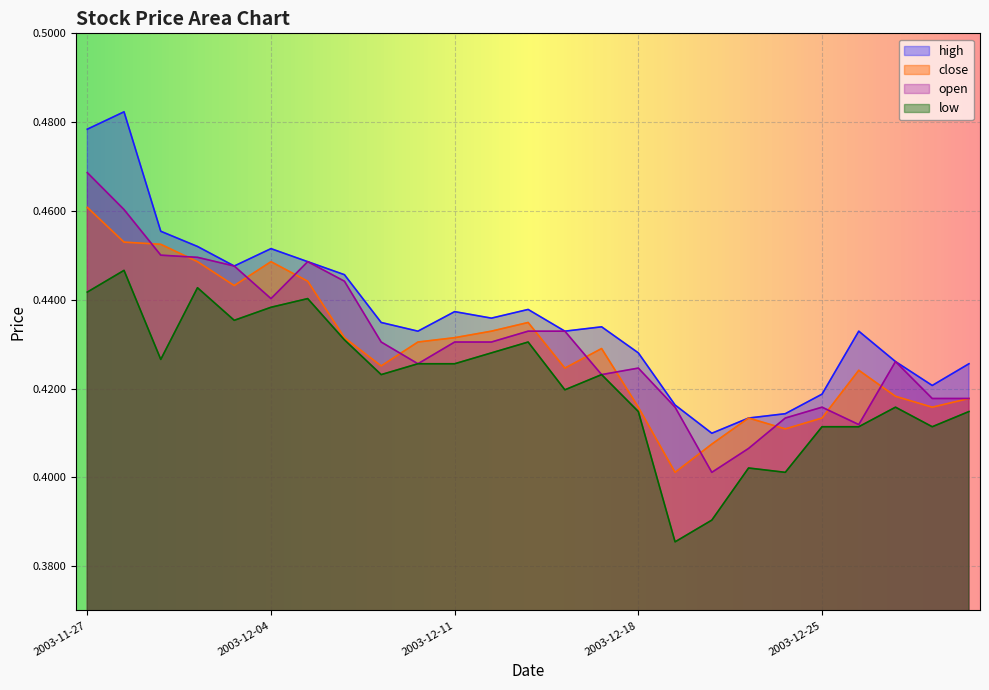

Reading left to right, list all the values displayed in this chart.

high: 0.5	0.5	0.5	0.5	0.4	0.5	0.4	0.4	0.4	0.4	0.4	0.4	0.4	0.4	0.4	0.4	0.4	0.4	0.4	0.4	0.4	0.4	0.4	0.4	0.4
close: 0.5	0.5	0.5	0.4	0.4	0.4	0.4	0.4	0.4	0.4	0.4	0.4	0.4	0.4	0.4	0.4	0.4	0.4	0.4	0.4	0.4	0.4	0.4	0.4	0.4
open: 0.5	0.5	0.5	0.4	0.4	0.4	0.4	0.4	0.4	0.4	0.4	0.4	0.4	0.4	0.4	0.4	0.4	0.4	0.4	0.4	0.4	0.4	0.4	0.4	0.4
low: 0.4	0.4	0.4	0.4	0.4	0.4	0.4	0.4	0.4	0.4	0.4	0.4	0.4	0.4	0.4	0.4	0.4	0.4	0.4	0.4	0.4	0.4	0.4	0.4	0.4